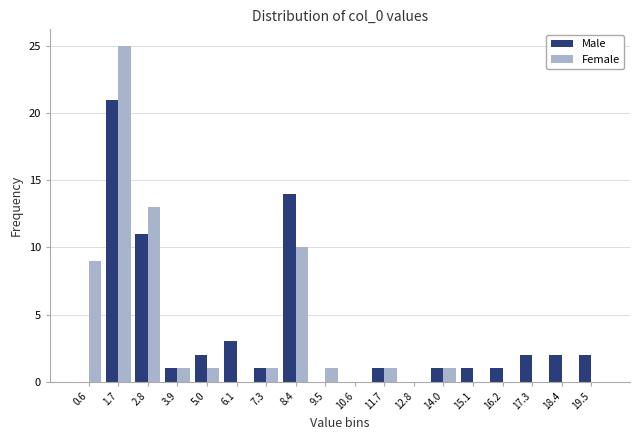

Reading left to right, transcribe this chart: for each range on the x-axis, give the height of each series' bar. Neither the bar edges nor the heights are printed on the chart, so give them approximately, as read against the axes.

0.0 to 1.2: Male=0	Female=9
1.2 to 2.2: Male=21	Female=25
2.2 to 3.4: Male=11	Female=13
3.4 to 4.4: Male=1	Female=1
4.4 to 5.6: Male=2	Female=1
5.6 to 6.8: Male=3	Female=0
6.8 to 7.8: Male=1	Female=1
7.8 to 9.0: Male=14	Female=10
9.0 to 10.0: Male=0	Female=1
10.0 to 11.2: Male=0	Female=0
11.2 to 12.2: Male=1	Female=1
12.2 to 13.4: Male=0	Female=0
13.4 to 14.6: Male=1	Female=1
14.6 to 15.6: Male=1	Female=0
15.6 to 16.8: Male=1	Female=0
16.8 to 17.8: Male=2	Female=0
17.8 to 19.0: Male=2	Female=0
19.0 to 20.2: Male=2	Female=0